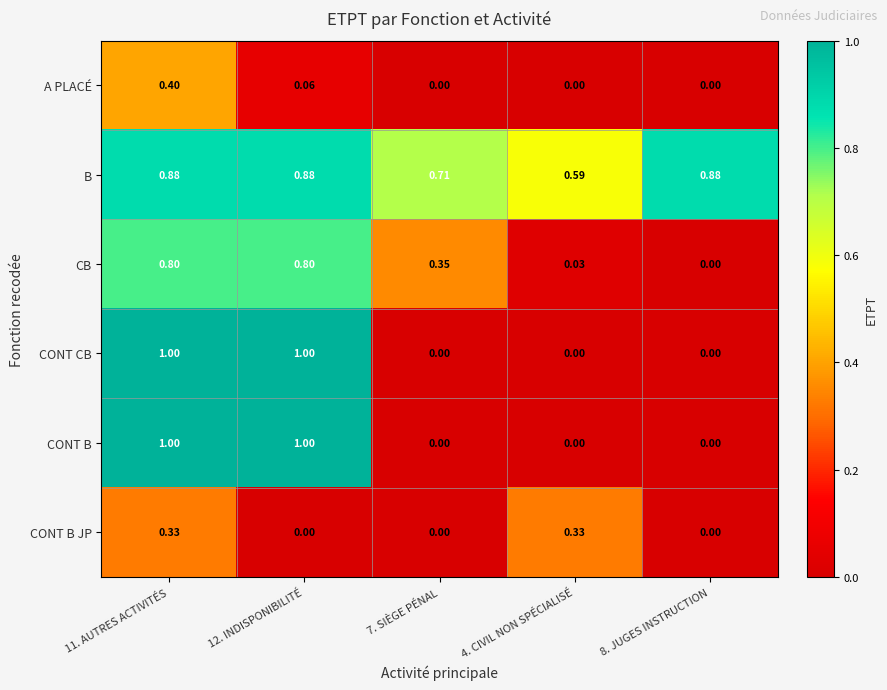

Which series changed the most between 7. SIÈGE PÉNAL and 4. CIVIL NON SPÉCIALISÉ?

CONT B JP